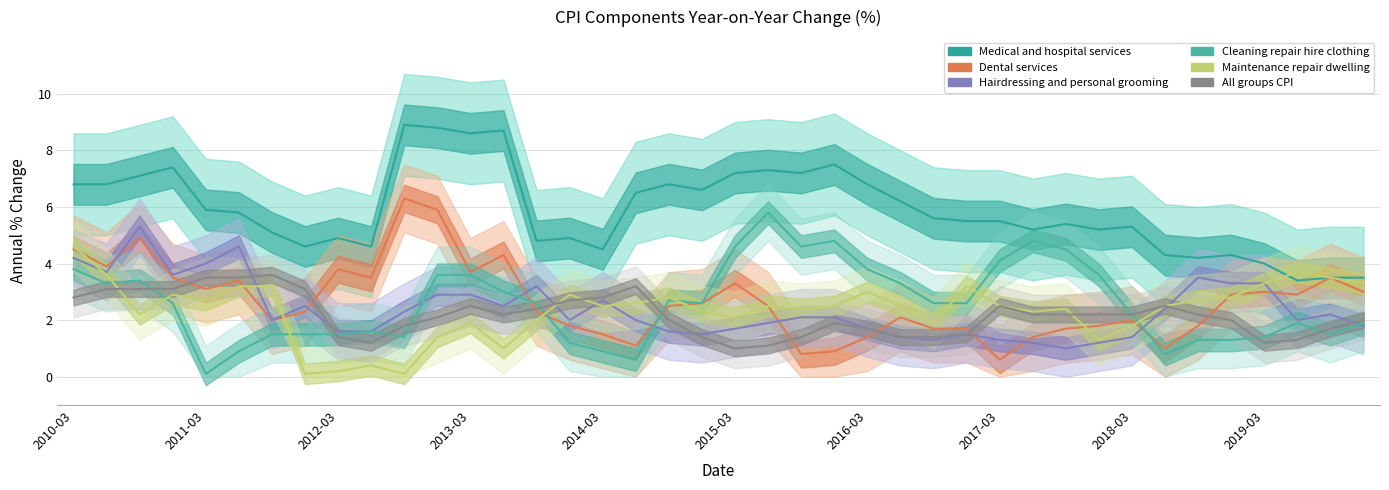

At how many categories does at least one series exceed 7?

10